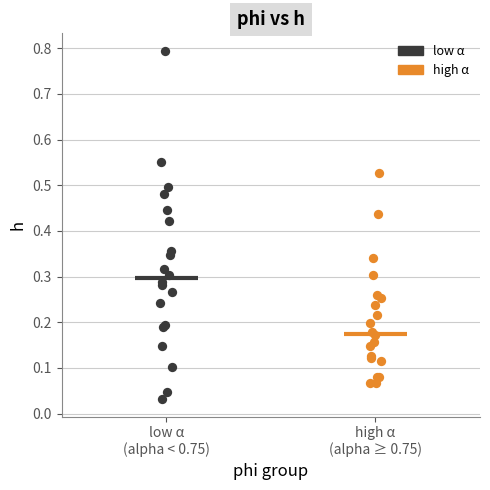

Which series contains the lowest Y value?

low α